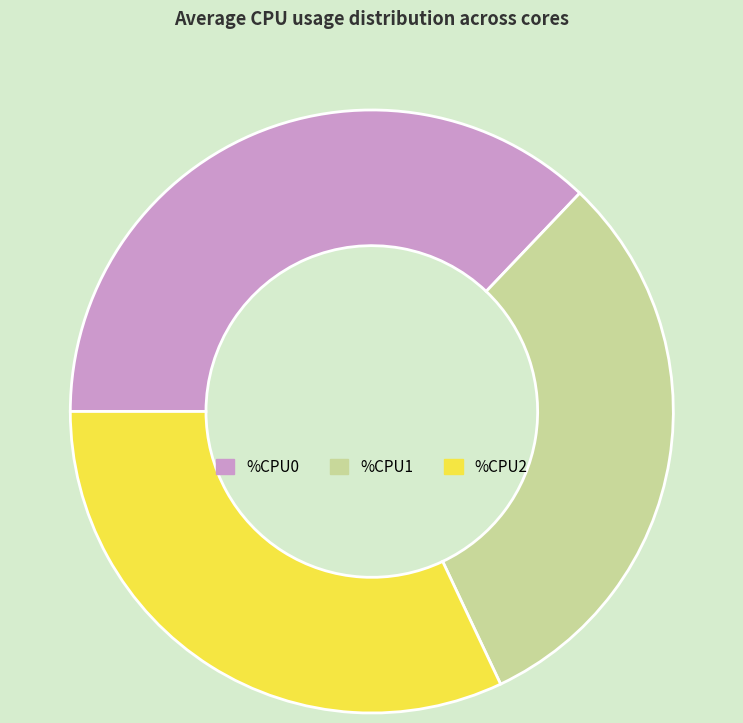

Is there any slice that represents more than half of the pie?

No